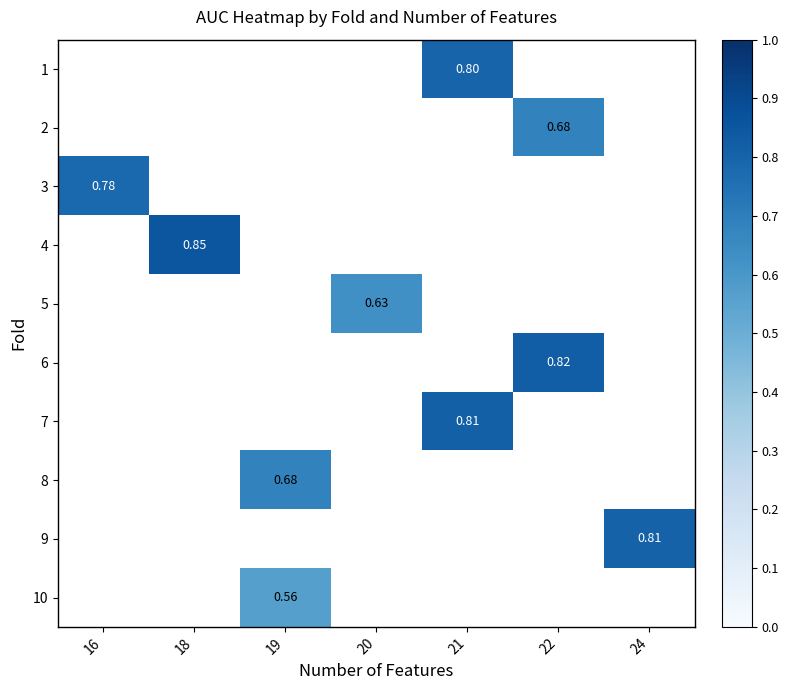

Is the value of row_6 at 21 greater than the value of row_7 at 20?

No